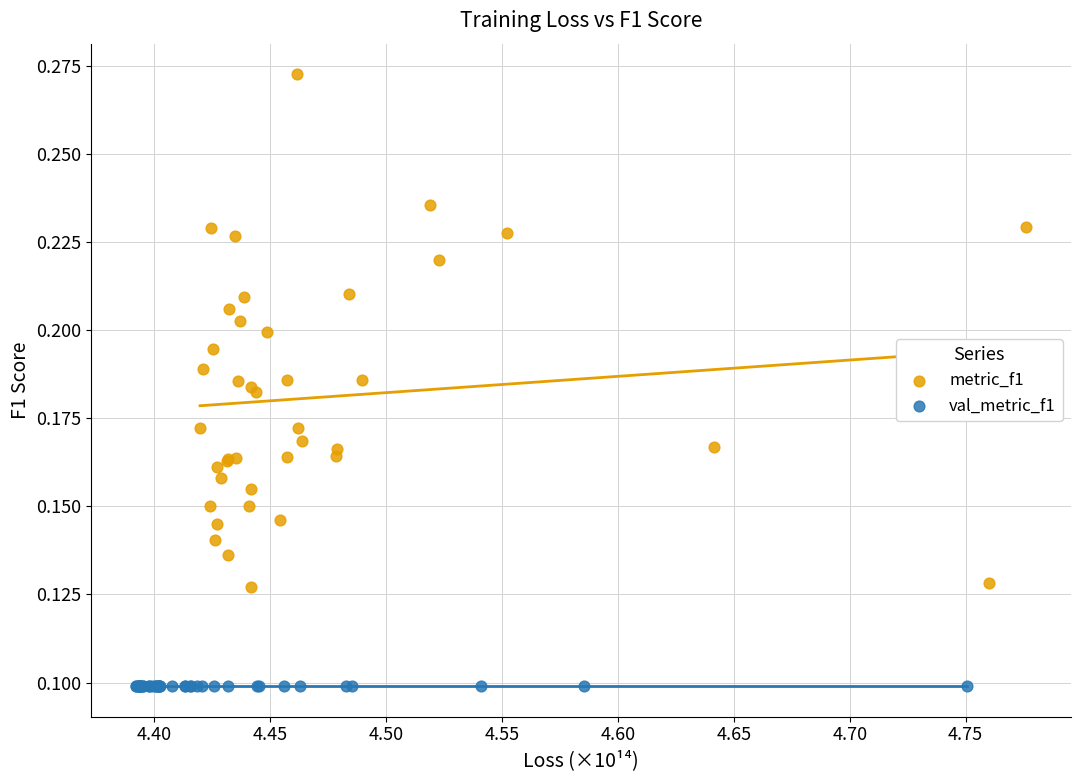

Which series contains the lowest Y value?

val_metric_f1